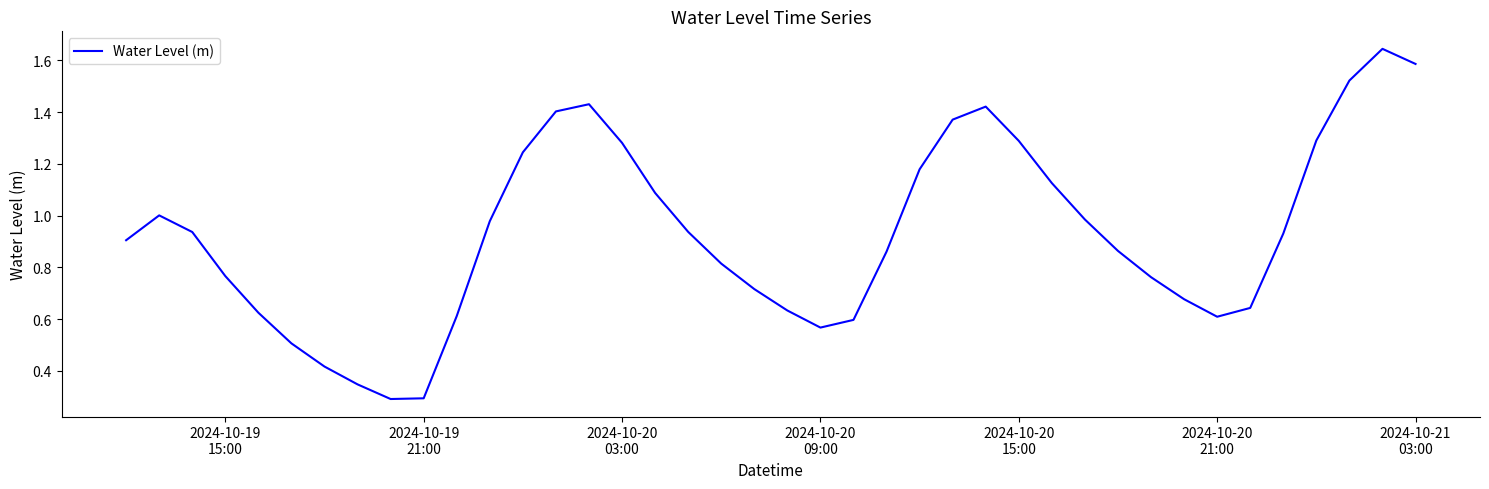

Does the chart display data point markers on the line(s)?

No